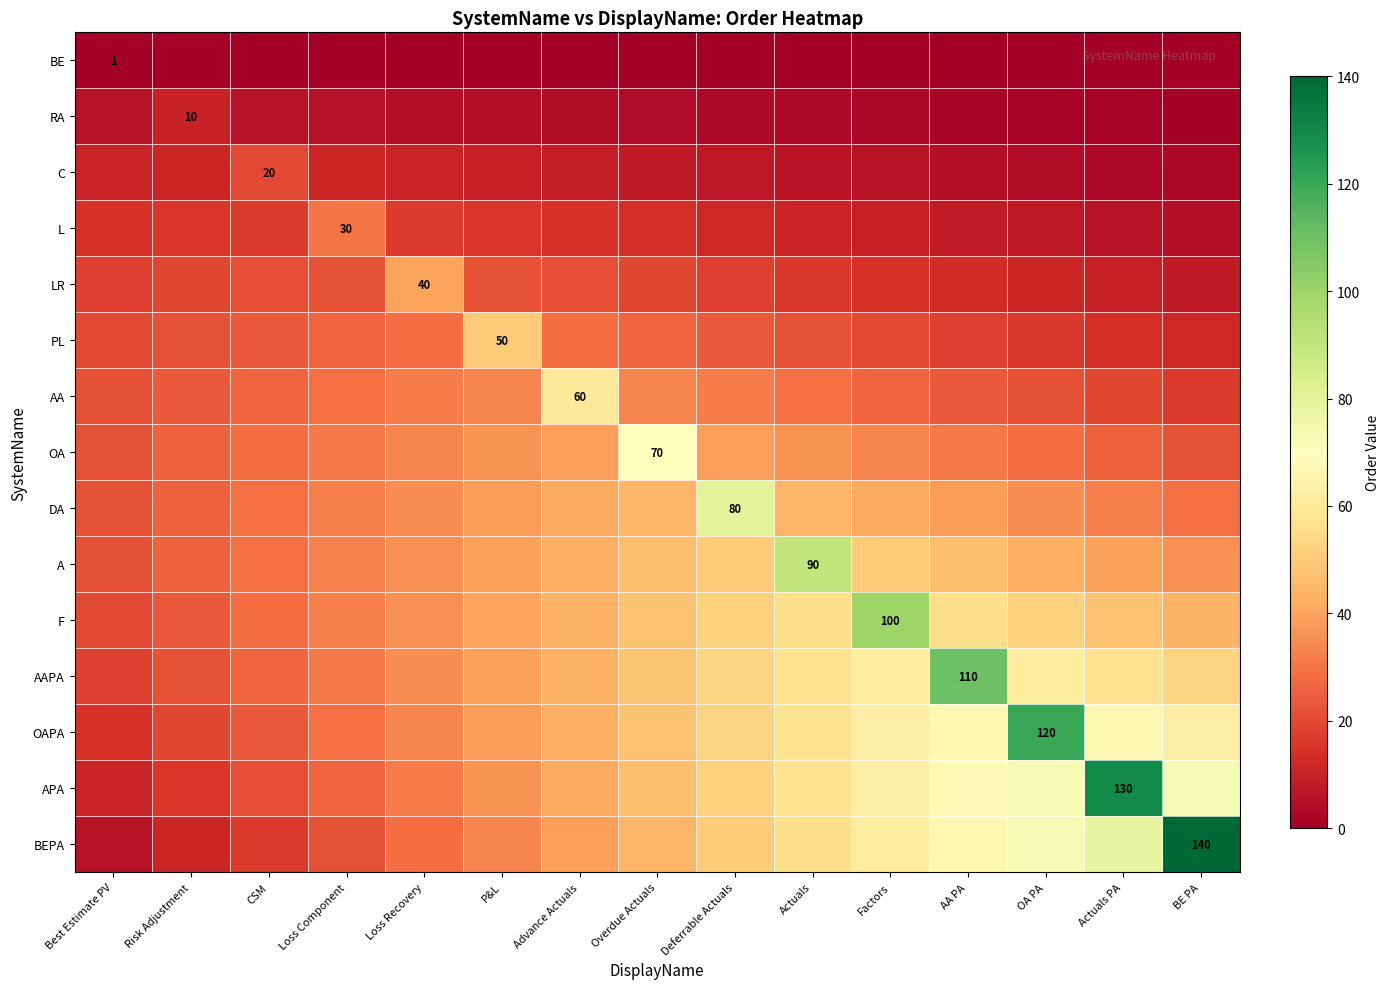

Rank the series by their maximum value, from lowest to highest.

BE, RA, C, L, LR, PL, AA, OA, DA, A, F, AAPA, OAPA, APA, BEPA